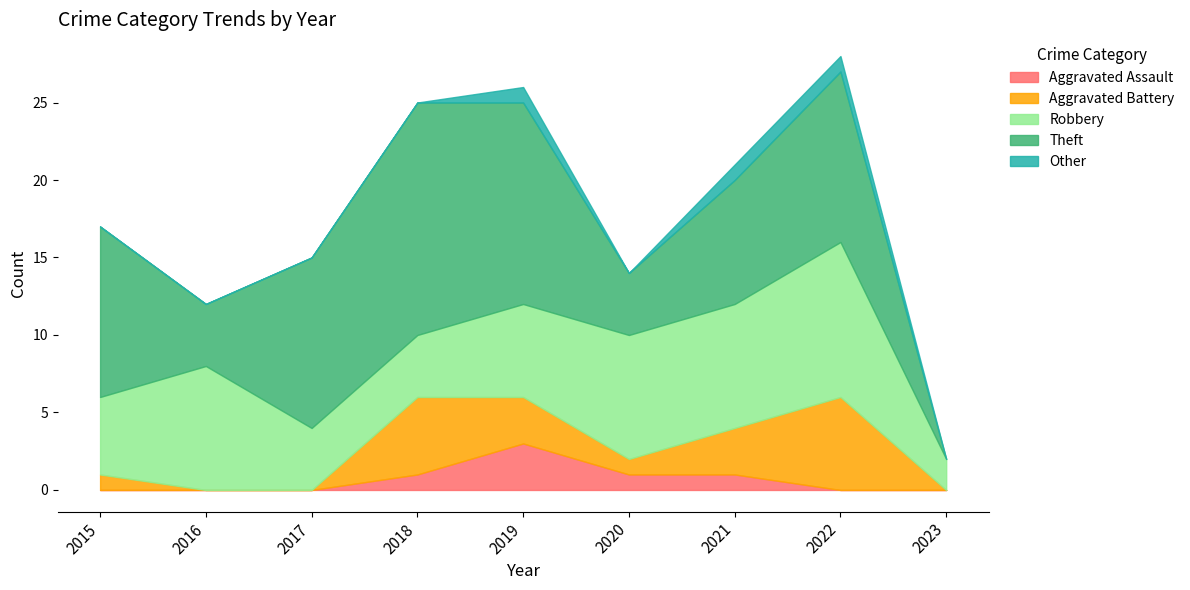

What is the sum of all Other values?

3